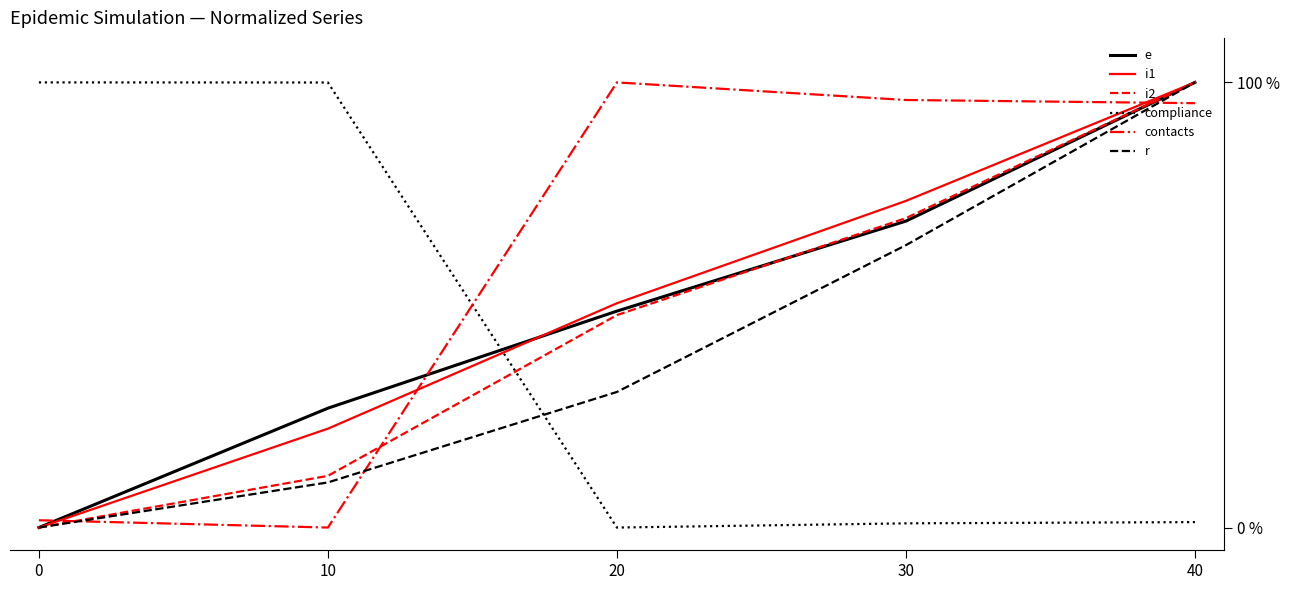

At which label does i1 reach its peak?

40